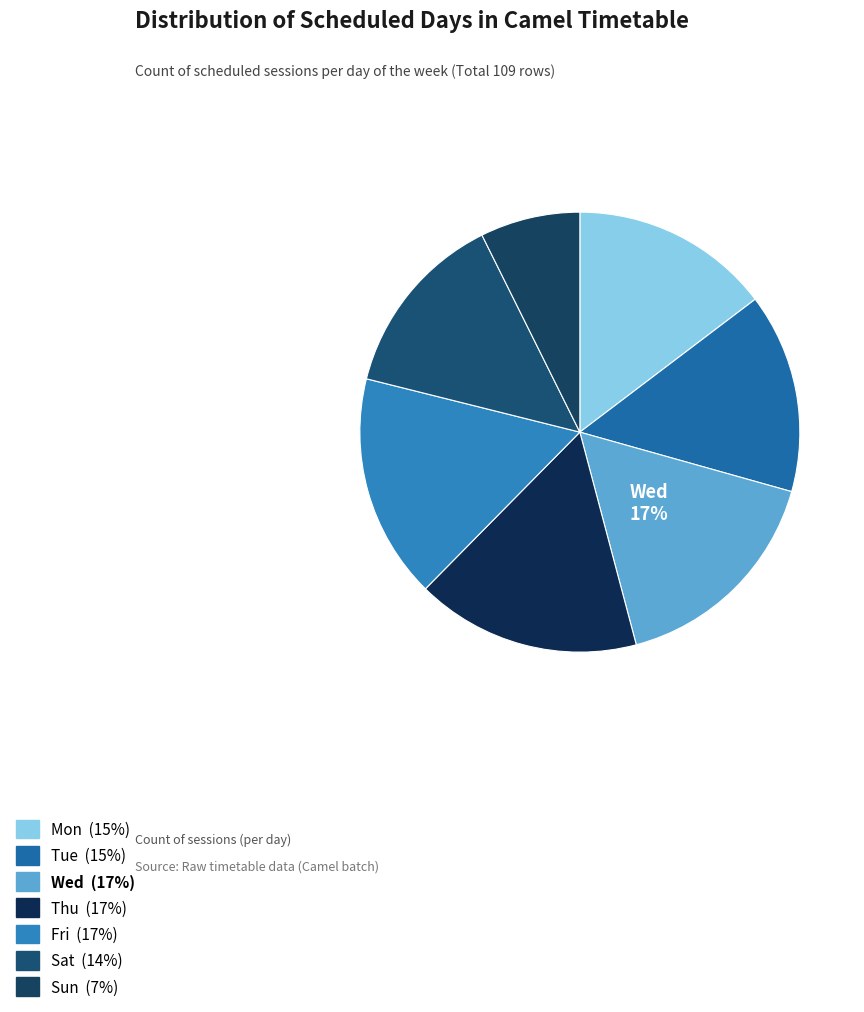

Count the number of slices in the pie.

7